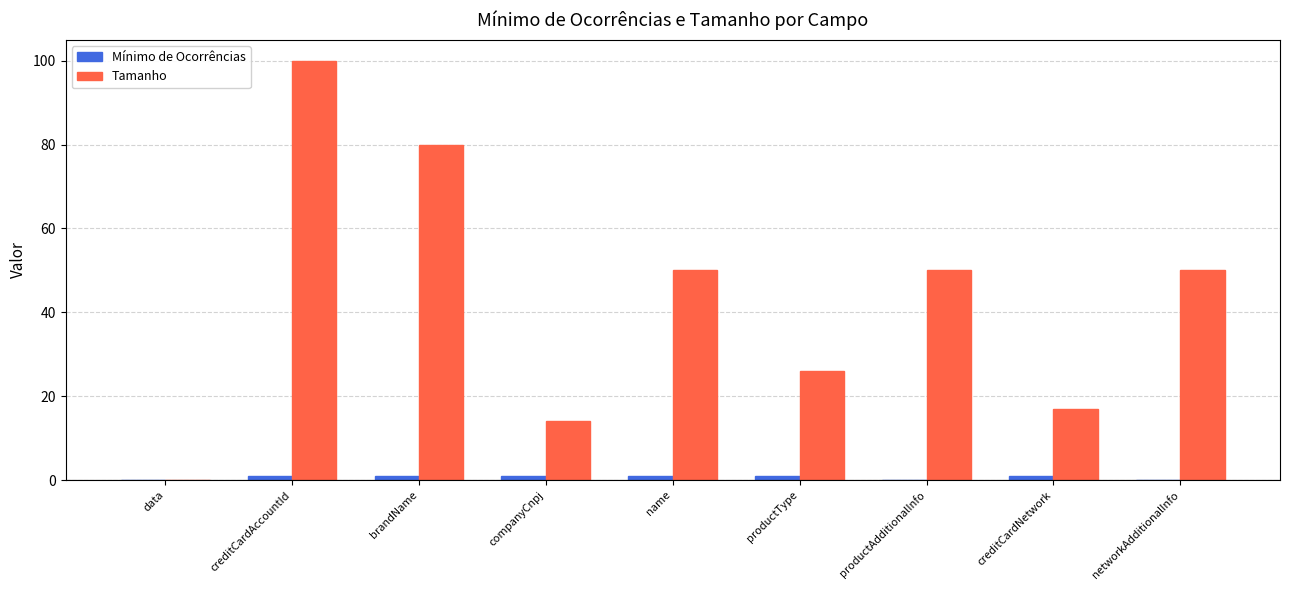

Is it true that Tamanho equals 50 at productAdditionalInfo?

True